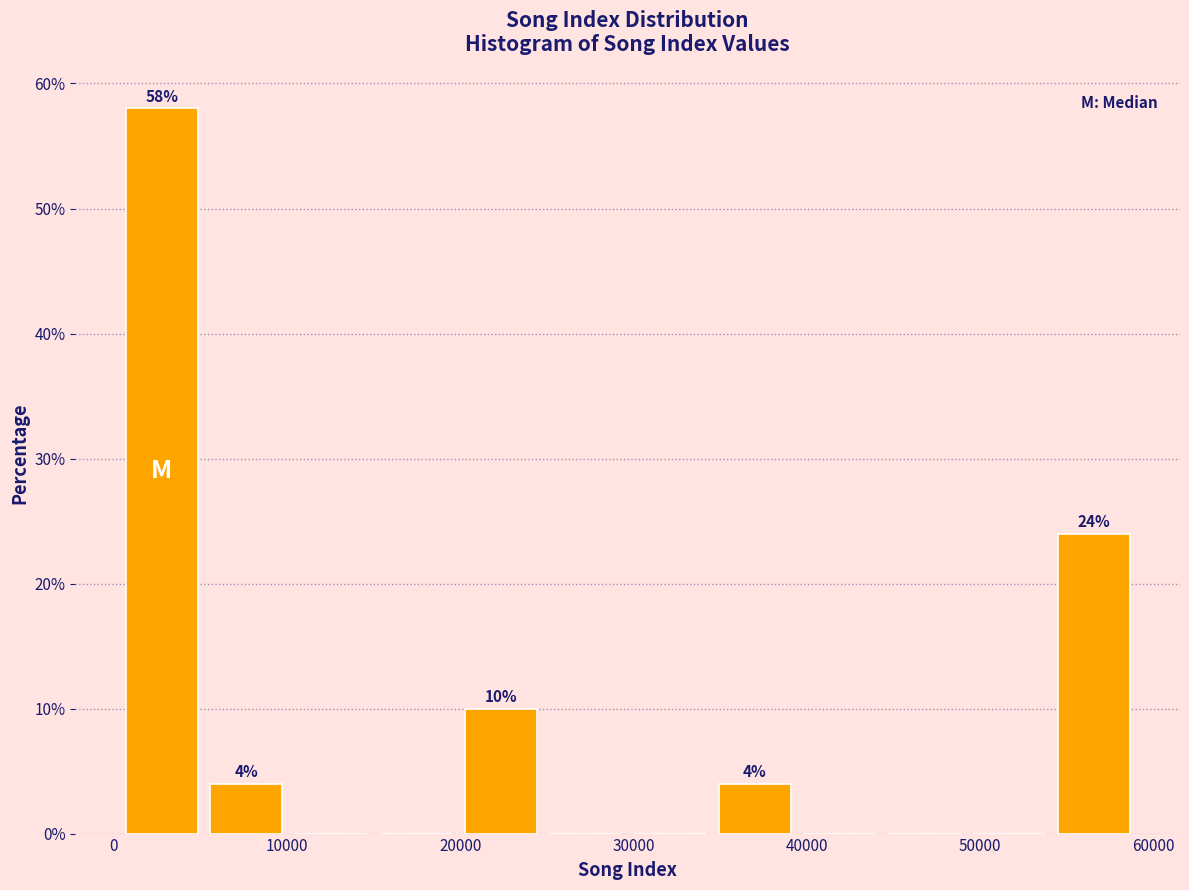

Which range on the x-axis has the tallest bar?

0 to 5000